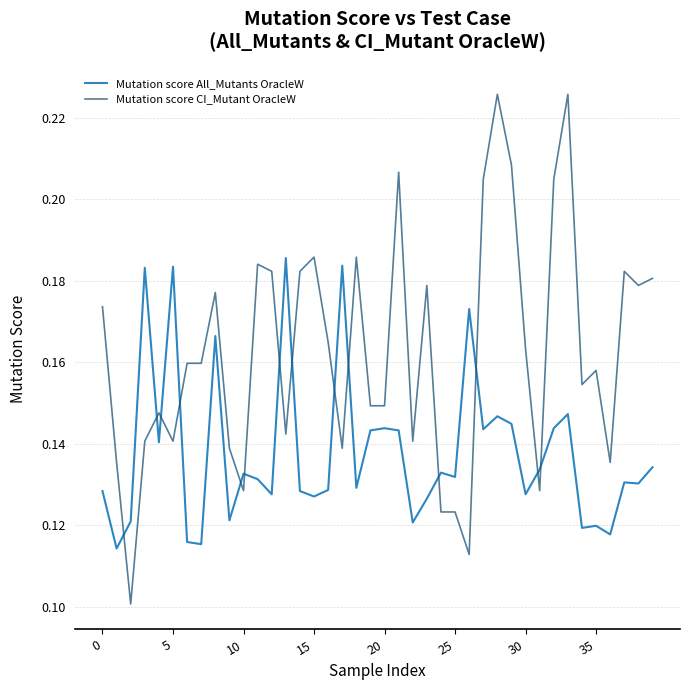

Which series has the widest spread of values?

Mutation score CI_Mutant OracleW